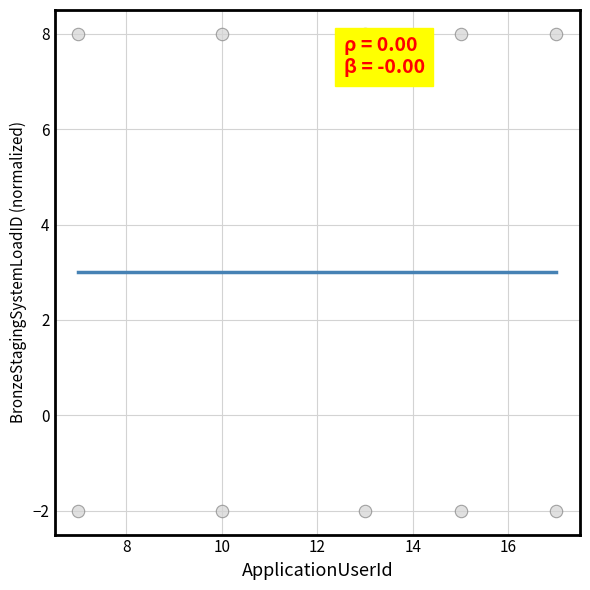

What is the range of X values (max minus min)?

10